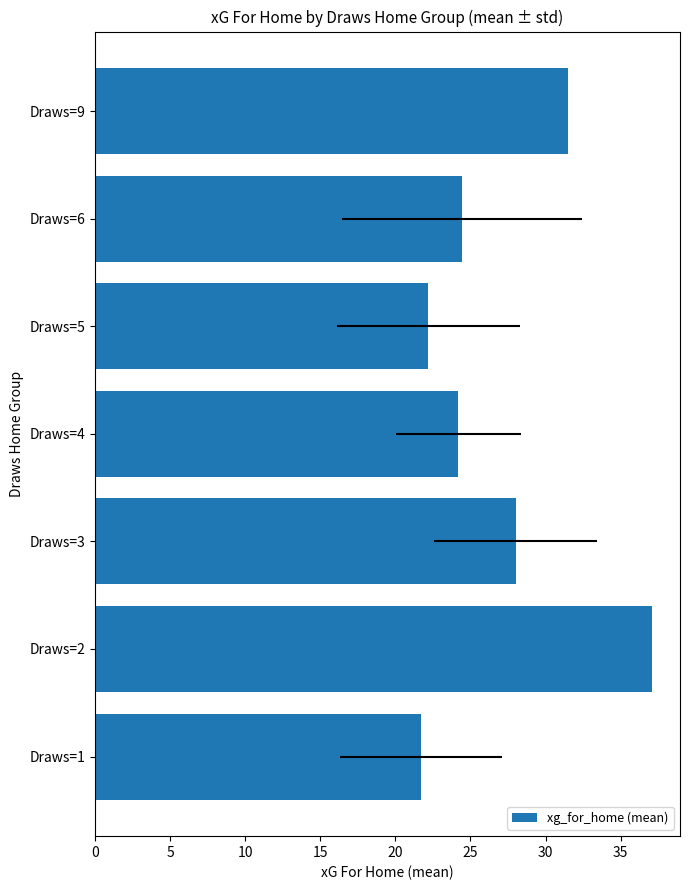

True or false: the data shows 24.5 at Draws=6.

True